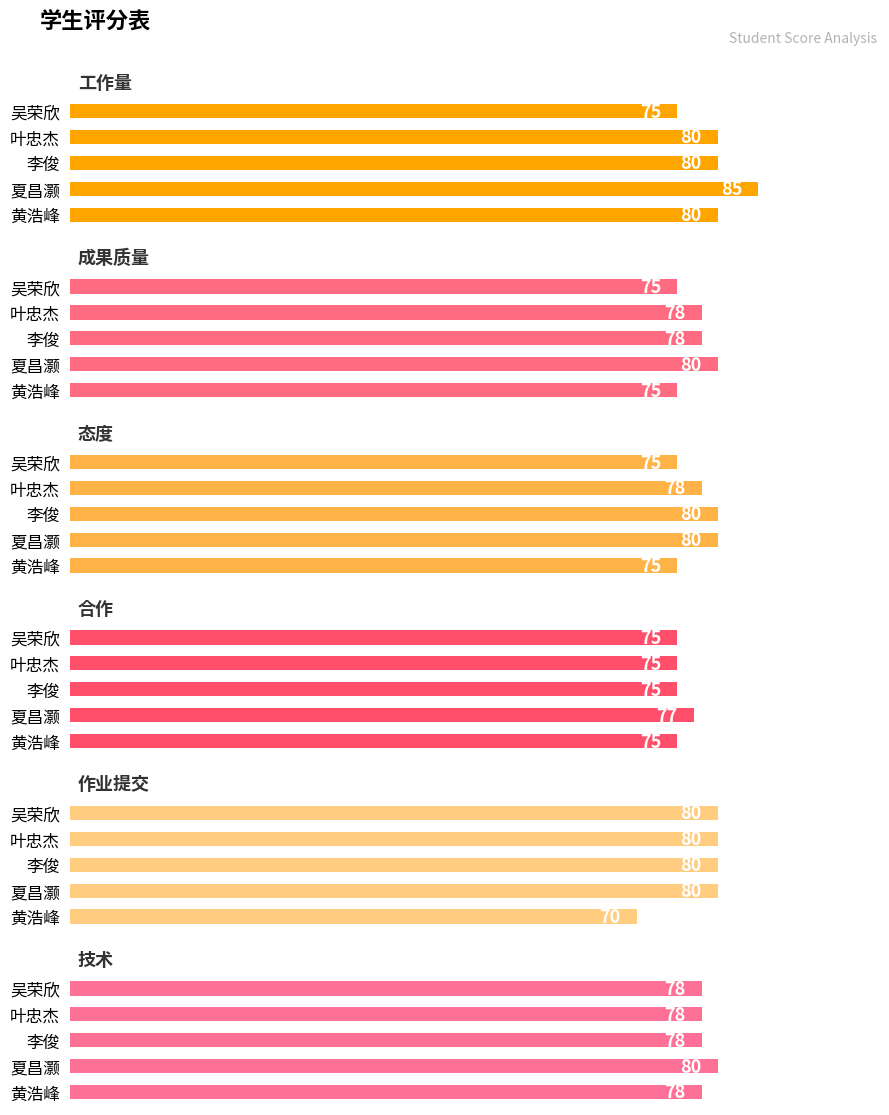

How many 作业提交 values are between 80 and 81?

4